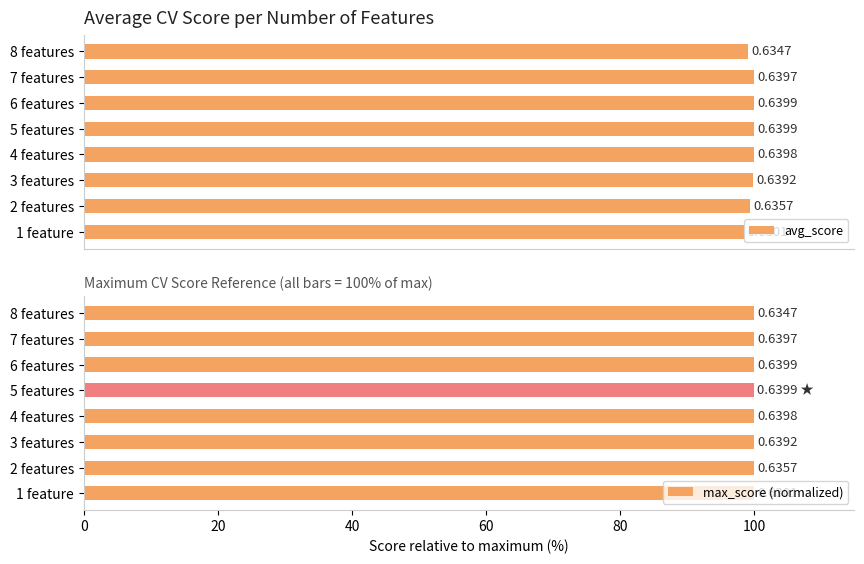

What is the smallest value displayed?

0.6